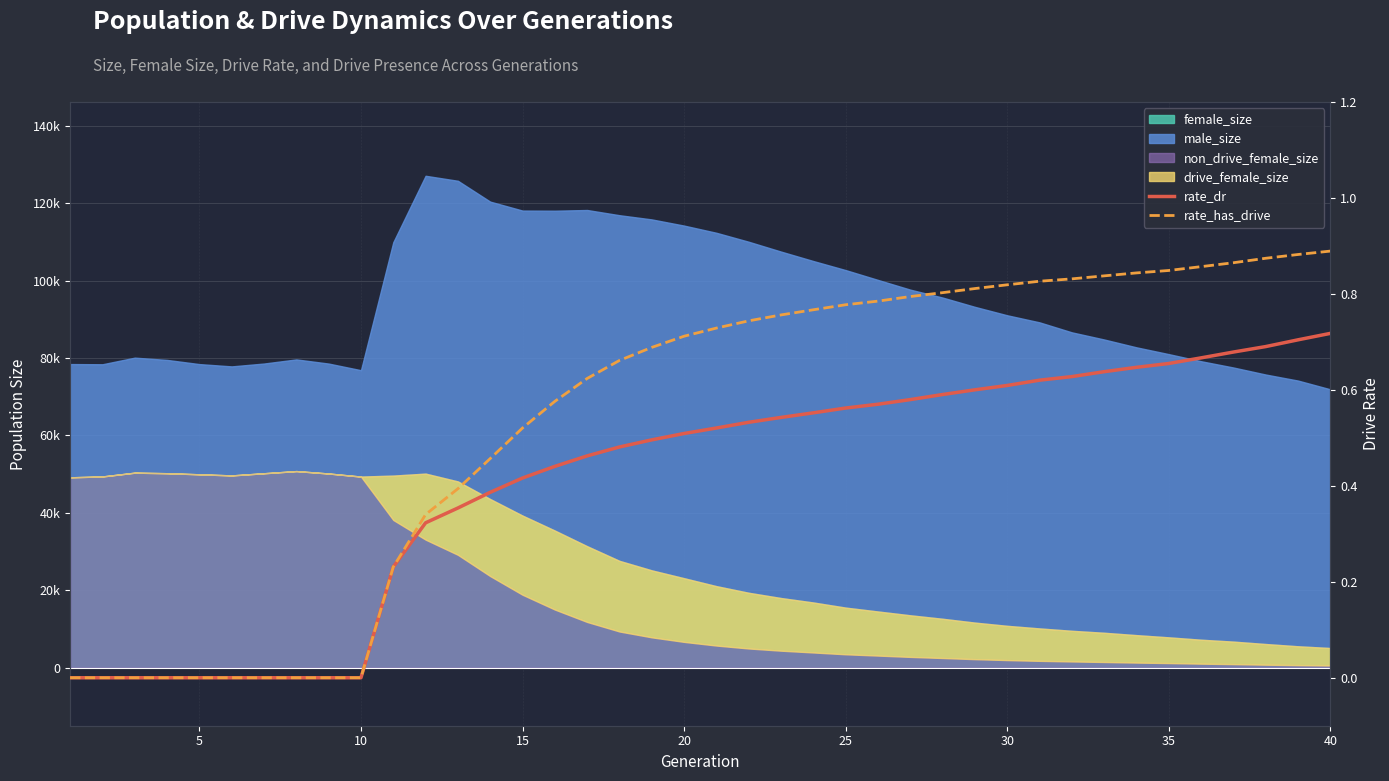

The value of rate_has_drive at 37 is 1.5. True or false?

False